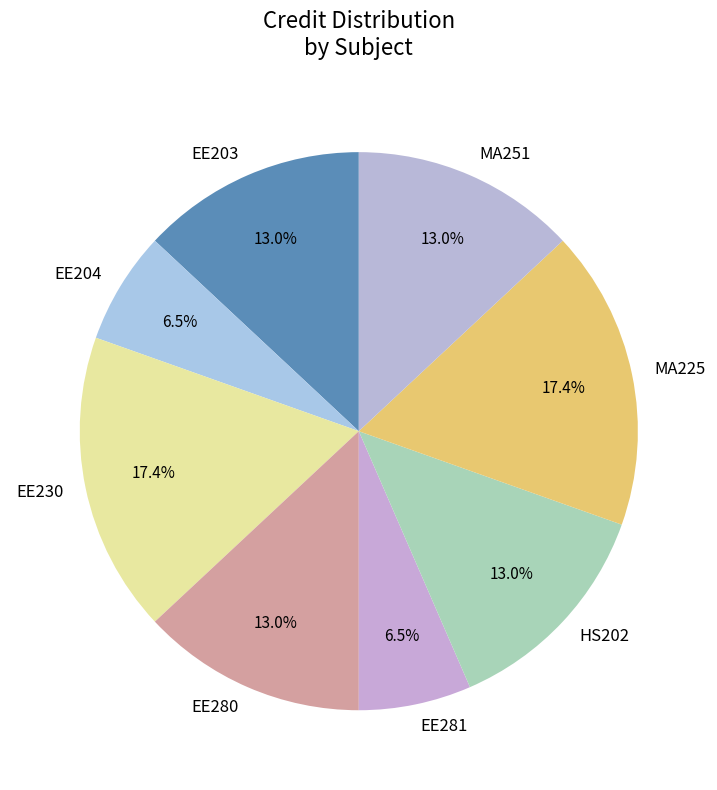

Is there a majority slice in this chart?

No